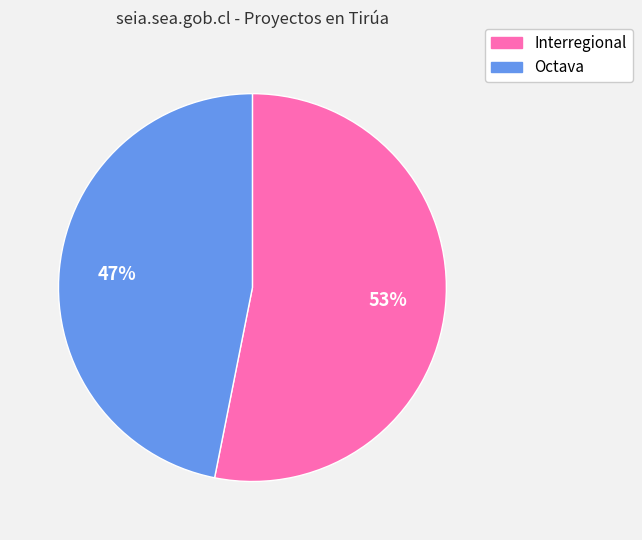

Does any single category account for the majority?

Yes